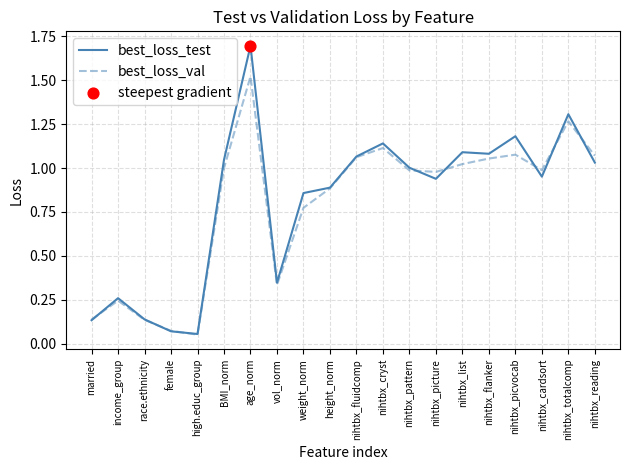

What is the total value across all series at weight_norm?

1.6